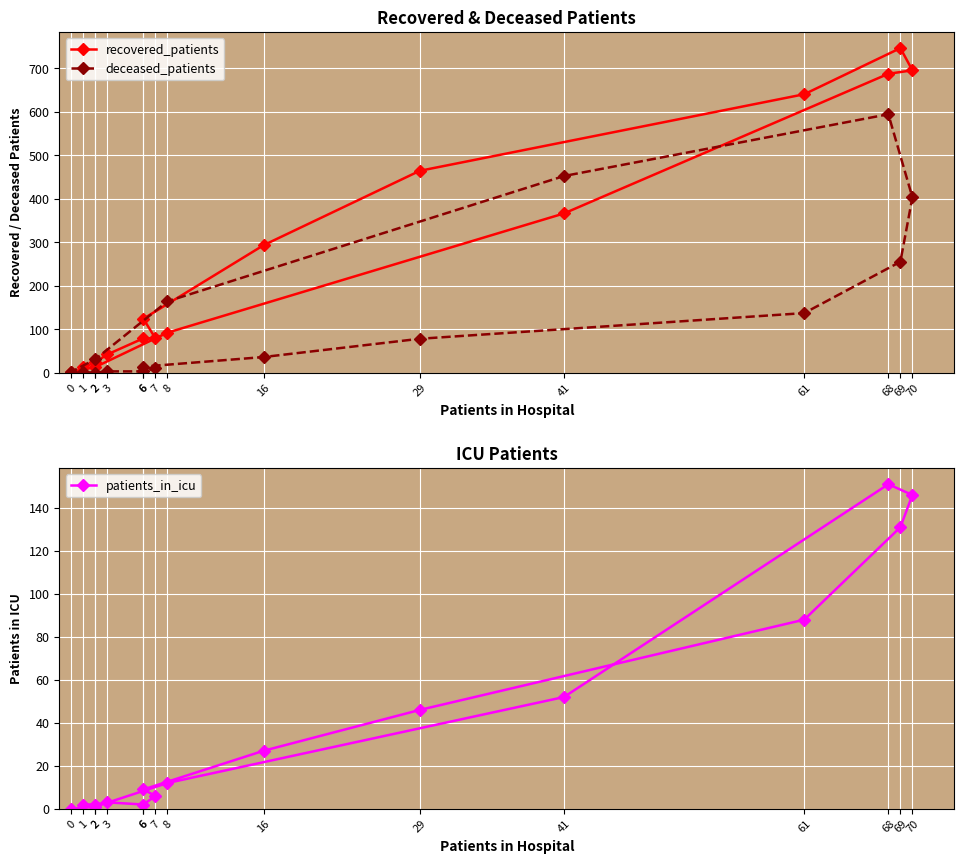

What are all the series names shown in the legend?

recovered_patients, deceased_patients, patients_in_icu